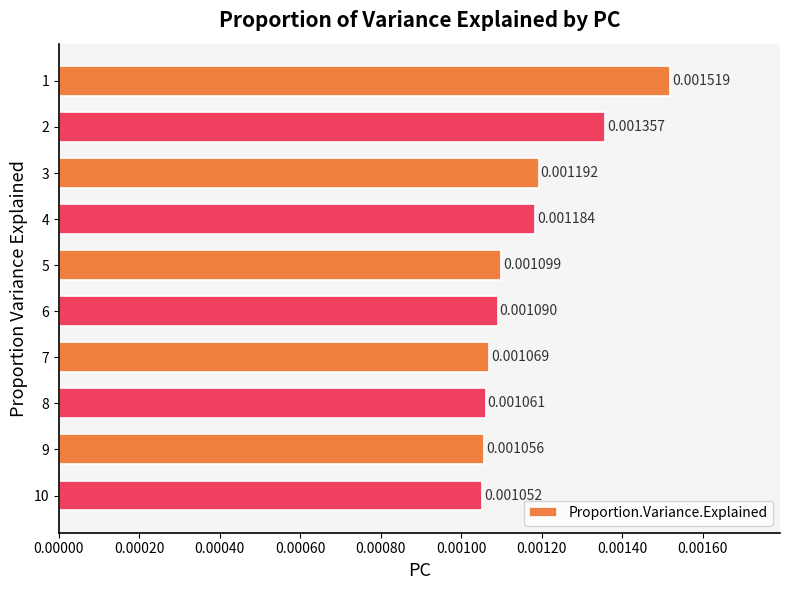

Which has a higher value, 5 or 8?

5